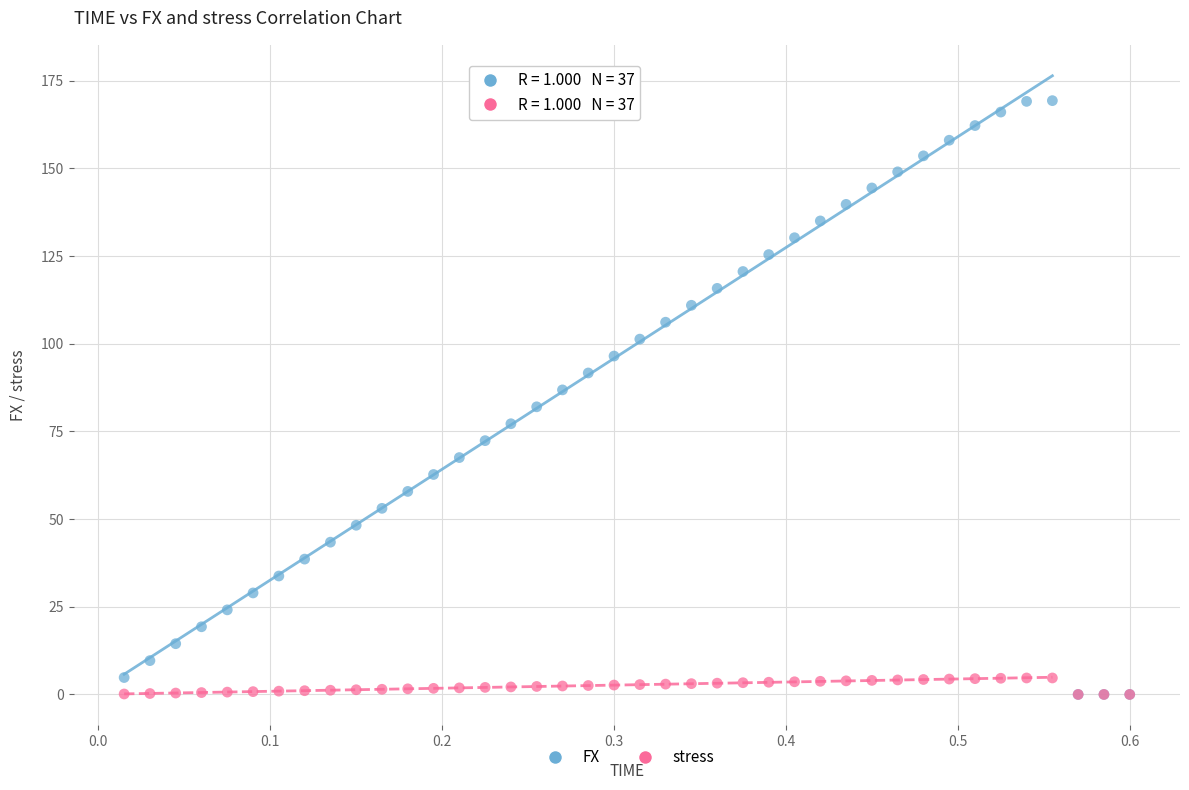

What are all the series names shown in the legend?

FX, stress